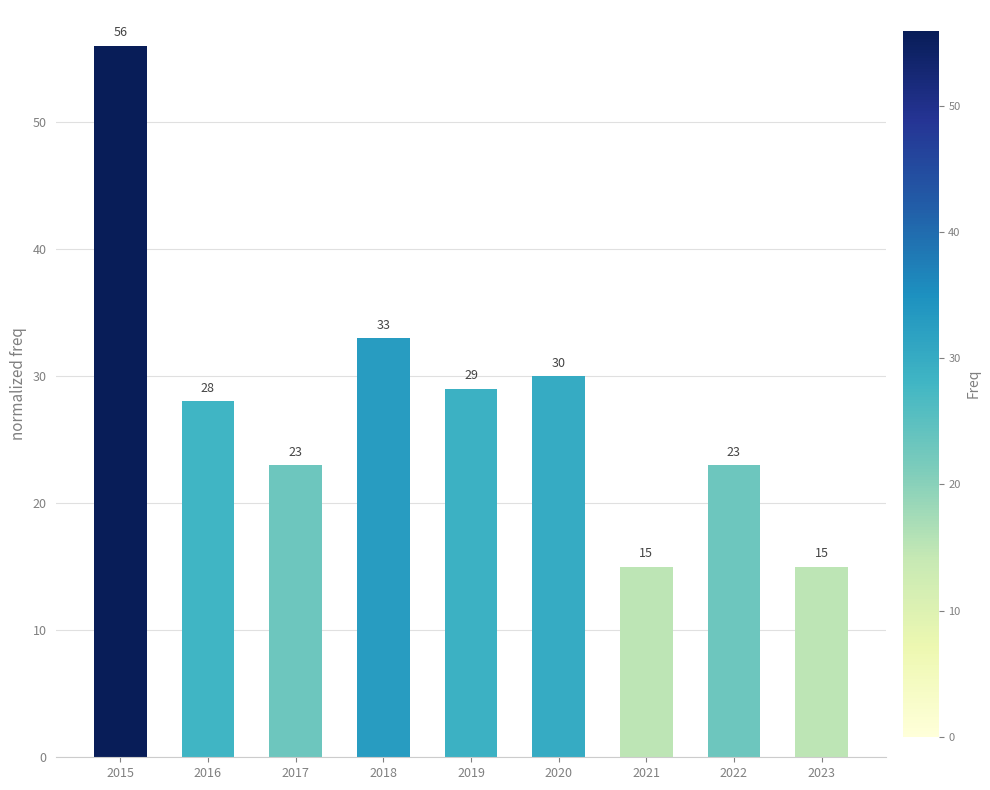

What is the approximate value at 2020, to the nearest 10?

30